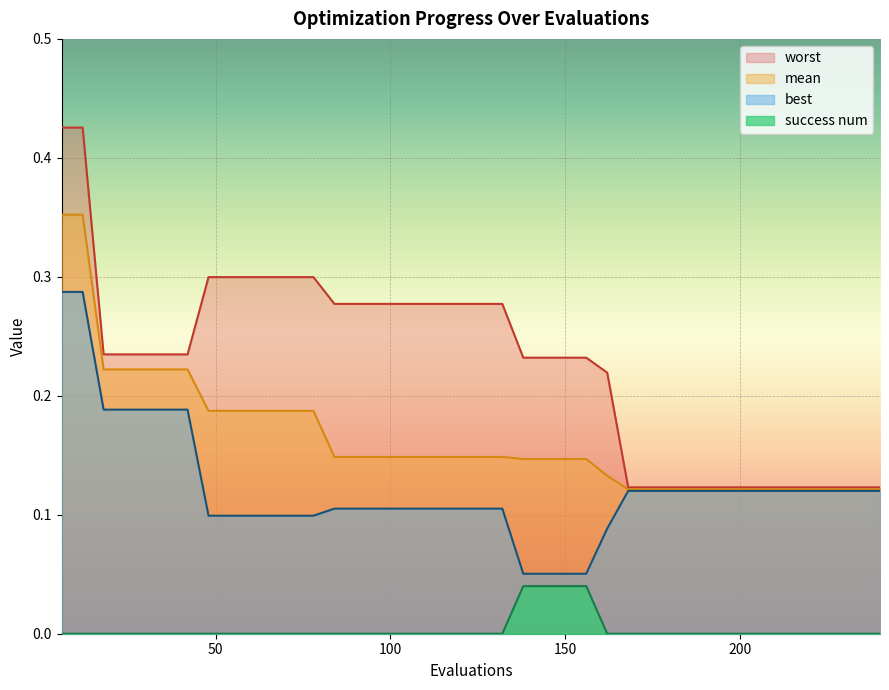

What is the average value of the mean series?

0.2